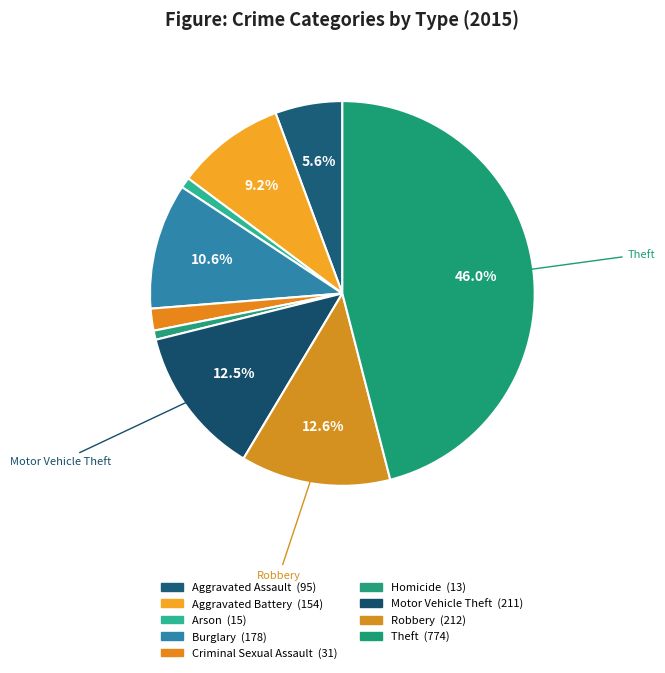

Is it true that Robbery is 1% of the pie?

False